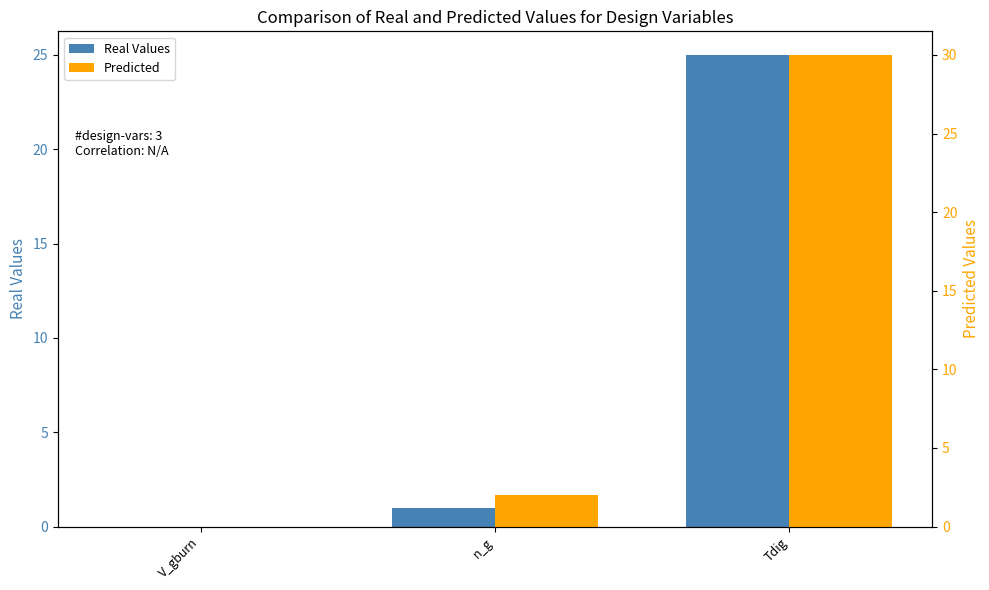

How many data points in Real Values are less than 1?

1